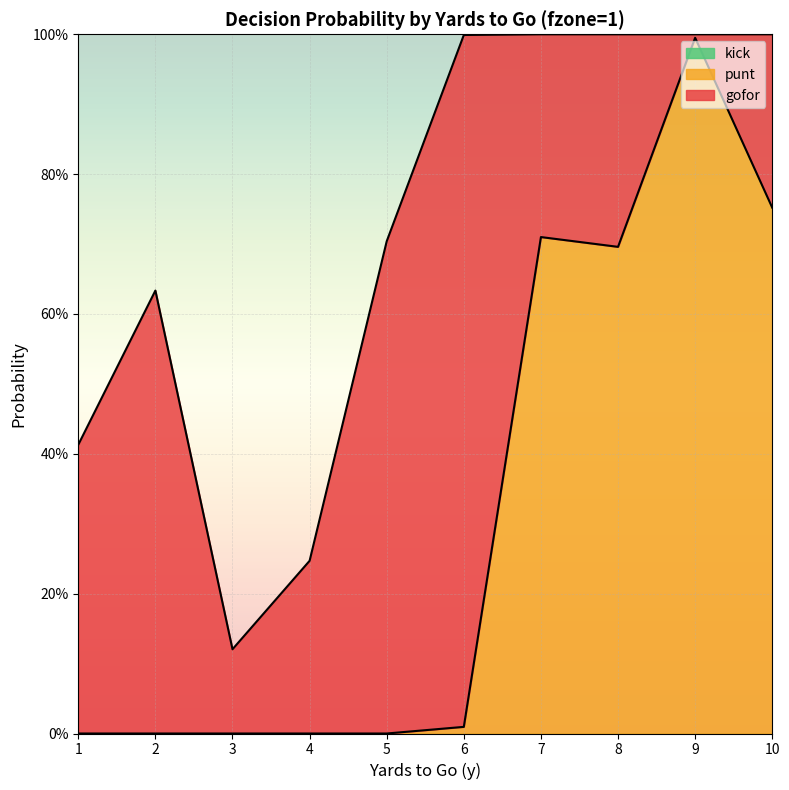

True or false: kick and gofor cross at least once.

False